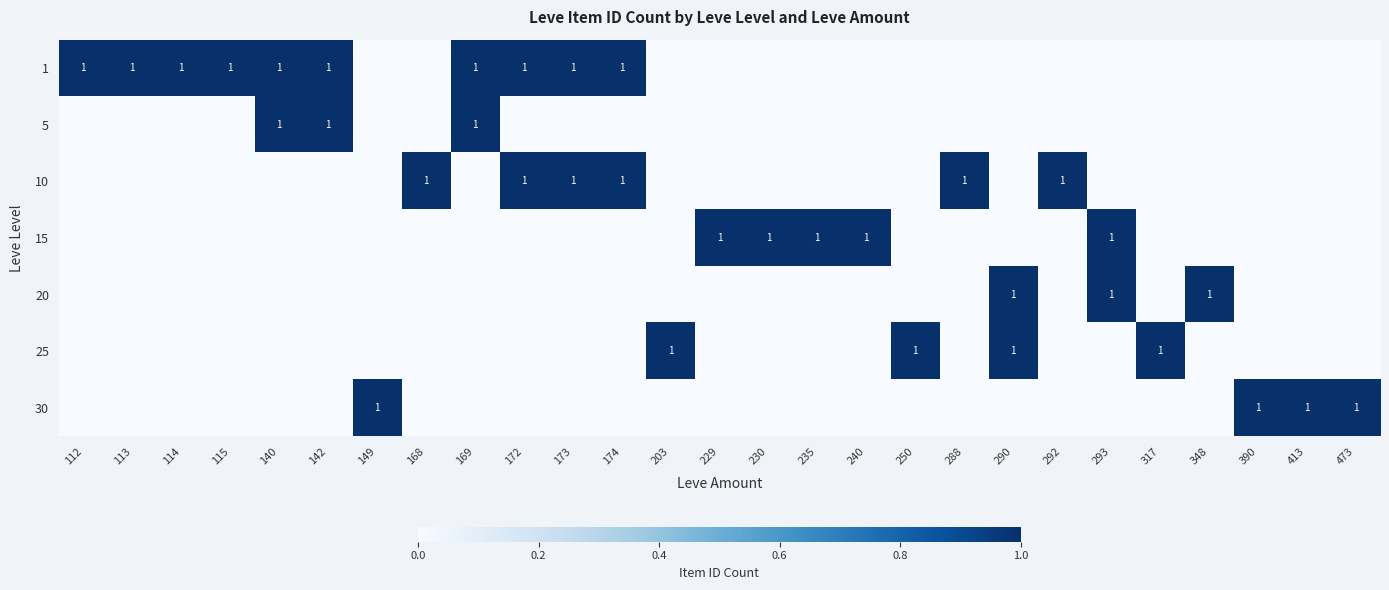

True or false: 5 has a value of 2 at 140.

False